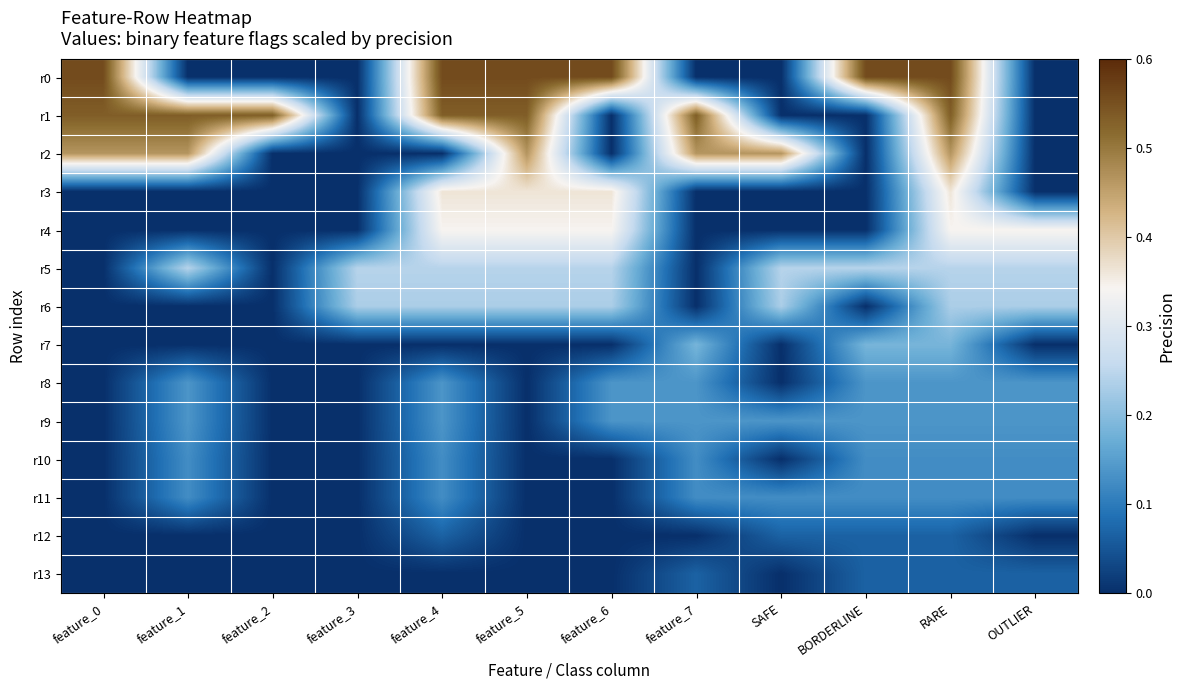

Reading right to left, list all the values displayed in this chart.

r0: OUTLIER=0.0	RARE=0.6	BORDERLINE=0.6	SAFE=0.0	feature_7=0.0	feature_6=0.6	feature_5=0.6	feature_4=0.6	feature_3=0.0	feature_2=0.0	feature_1=0.0	feature_0=0.6
r1: OUTLIER=0.0	RARE=0.5	BORDERLINE=0.0	SAFE=0.0	feature_7=0.5	feature_6=0.0	feature_5=0.5	feature_4=0.5	feature_3=0.0	feature_2=0.5	feature_1=0.5	feature_0=0.5
r2: OUTLIER=0.0	RARE=0.5	BORDERLINE=0.0	SAFE=0.5	feature_7=0.5	feature_6=0.0	feature_5=0.5	feature_4=0.0	feature_3=0.0	feature_2=0.0	feature_1=0.5	feature_0=0.5
r3: OUTLIER=0.0	RARE=0.4	BORDERLINE=0.0	SAFE=0.0	feature_7=0.0	feature_6=0.4	feature_5=0.4	feature_4=0.4	feature_3=0.0	feature_2=0.0	feature_1=0.0	feature_0=0.0
r4: OUTLIER=0.3	RARE=0.3	BORDERLINE=0.0	SAFE=0.0	feature_7=0.0	feature_6=0.3	feature_5=0.3	feature_4=0.3	feature_3=0.0	feature_2=0.0	feature_1=0.0	feature_0=0.0
r5: OUTLIER=0.2	RARE=0.2	BORDERLINE=0.2	SAFE=0.2	feature_7=0.0	feature_6=0.2	feature_5=0.2	feature_4=0.2	feature_3=0.2	feature_2=0.0	feature_1=0.2	feature_0=0.0
r6: OUTLIER=0.2	RARE=0.2	BORDERLINE=0.0	SAFE=0.2	feature_7=0.0	feature_6=0.2	feature_5=0.2	feature_4=0.2	feature_3=0.2	feature_2=0.0	feature_1=0.0	feature_0=0.0
r7: OUTLIER=0.0	RARE=0.2	BORDERLINE=0.2	SAFE=0.0	feature_7=0.2	feature_6=0.0	feature_5=0.0	feature_4=0.0	feature_3=0.0	feature_2=0.0	feature_1=0.0	feature_0=0.0
r8: OUTLIER=0.1	RARE=0.1	BORDERLINE=0.1	SAFE=0.0	feature_7=0.1	feature_6=0.1	feature_5=0.0	feature_4=0.1	feature_3=0.0	feature_2=0.0	feature_1=0.1	feature_0=0.0
r9: OUTLIER=0.1	RARE=0.1	BORDERLINE=0.1	SAFE=0.1	feature_7=0.1	feature_6=0.1	feature_5=0.0	feature_4=0.1	feature_3=0.0	feature_2=0.0	feature_1=0.1	feature_0=0.0
r10: OUTLIER=0.1	RARE=0.1	BORDERLINE=0.1	SAFE=0.0	feature_7=0.1	feature_6=0.0	feature_5=0.0	feature_4=0.1	feature_3=0.0	feature_2=0.0	feature_1=0.1	feature_0=0.0
r11: OUTLIER=0.1	RARE=0.1	BORDERLINE=0.1	SAFE=0.1	feature_7=0.1	feature_6=0.0	feature_5=0.0	feature_4=0.1	feature_3=0.0	feature_2=0.0	feature_1=0.1	feature_0=0.0
r12: OUTLIER=0.0	RARE=0.1	BORDERLINE=0.1	SAFE=0.1	feature_7=0.0	feature_6=0.0	feature_5=0.0	feature_4=0.1	feature_3=0.0	feature_2=0.0	feature_1=0.0	feature_0=0.0
r13: OUTLIER=0.1	RARE=0.1	BORDERLINE=0.1	SAFE=0.0	feature_7=0.1	feature_6=0.0	feature_5=0.0	feature_4=0.0	feature_3=0.0	feature_2=0.0	feature_1=0.0	feature_0=0.0